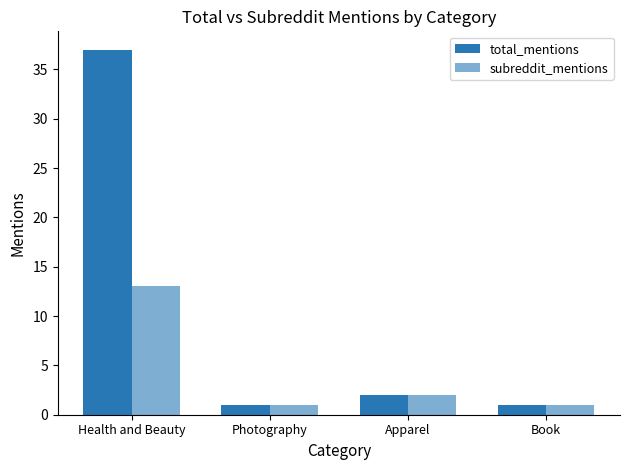

The value of subreddit_mentions at Book is 1. True or false?

True